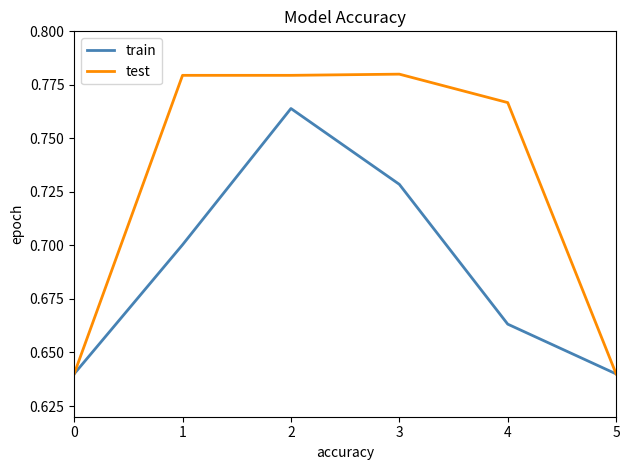

What is the difference between the maximum and minimum values in the train series?

0.1